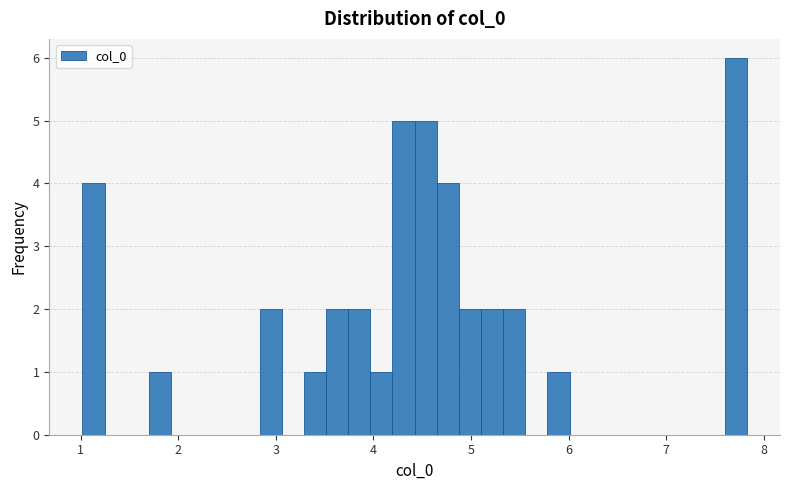

Read against the x-axis, roughly where is the centre of the tallest bar?

7.7